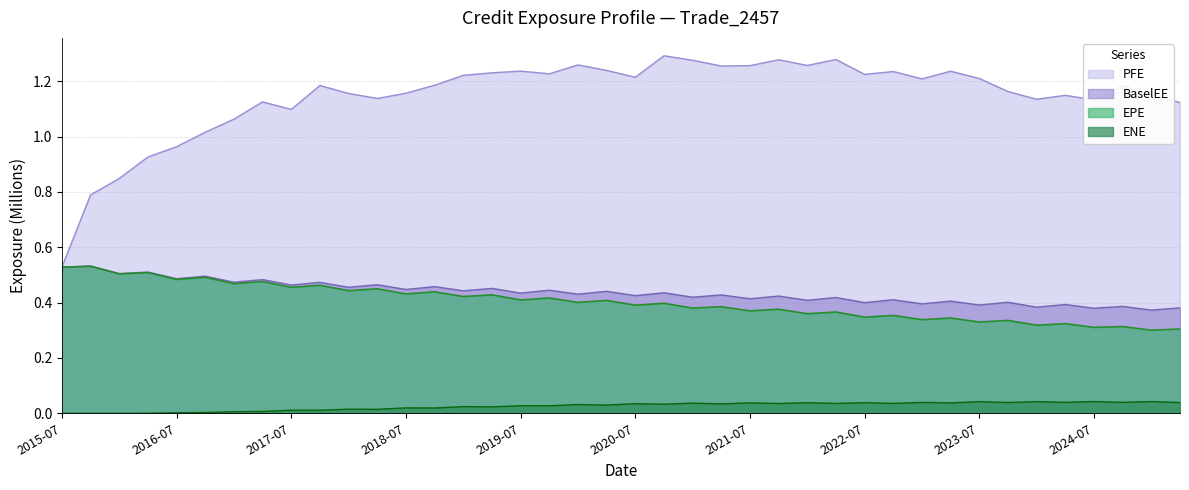

Is it true that EPE equals 0.7 at 2017-07?

False